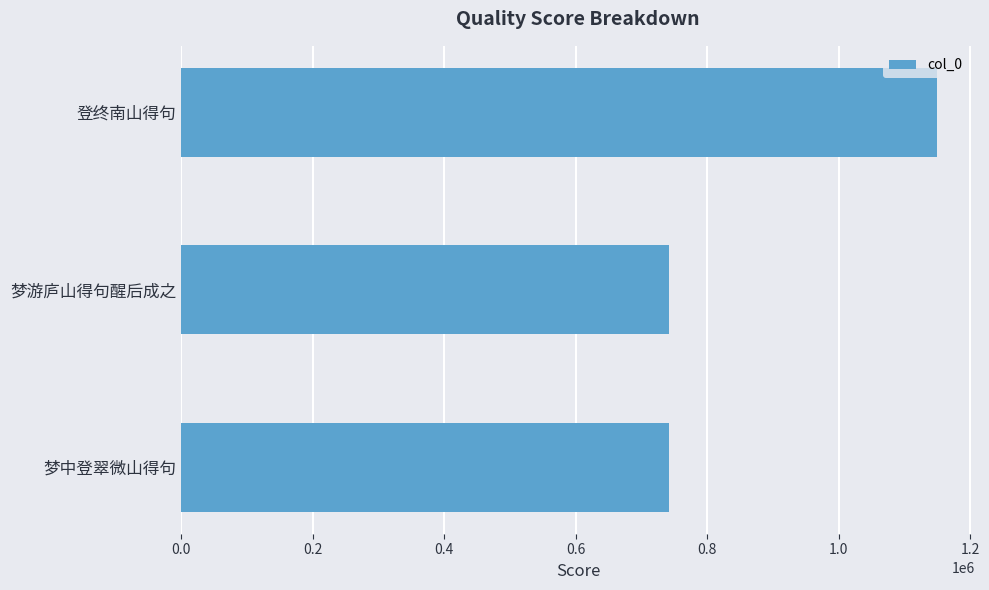

Is it true that the value at 梦游庐山得句醒后成之 is 1217191?

False